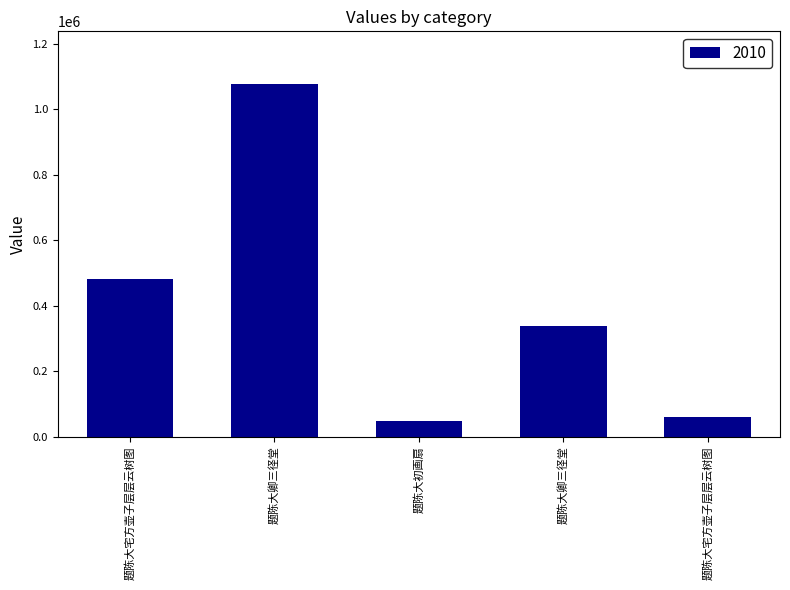

How many bars are there in total?

5